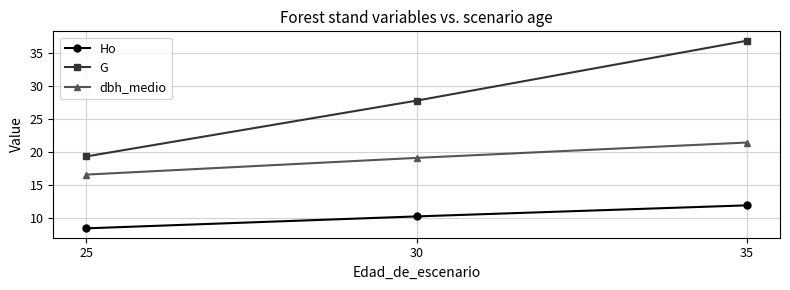

The Ho series shows 13.8 at 25. True or false?

False